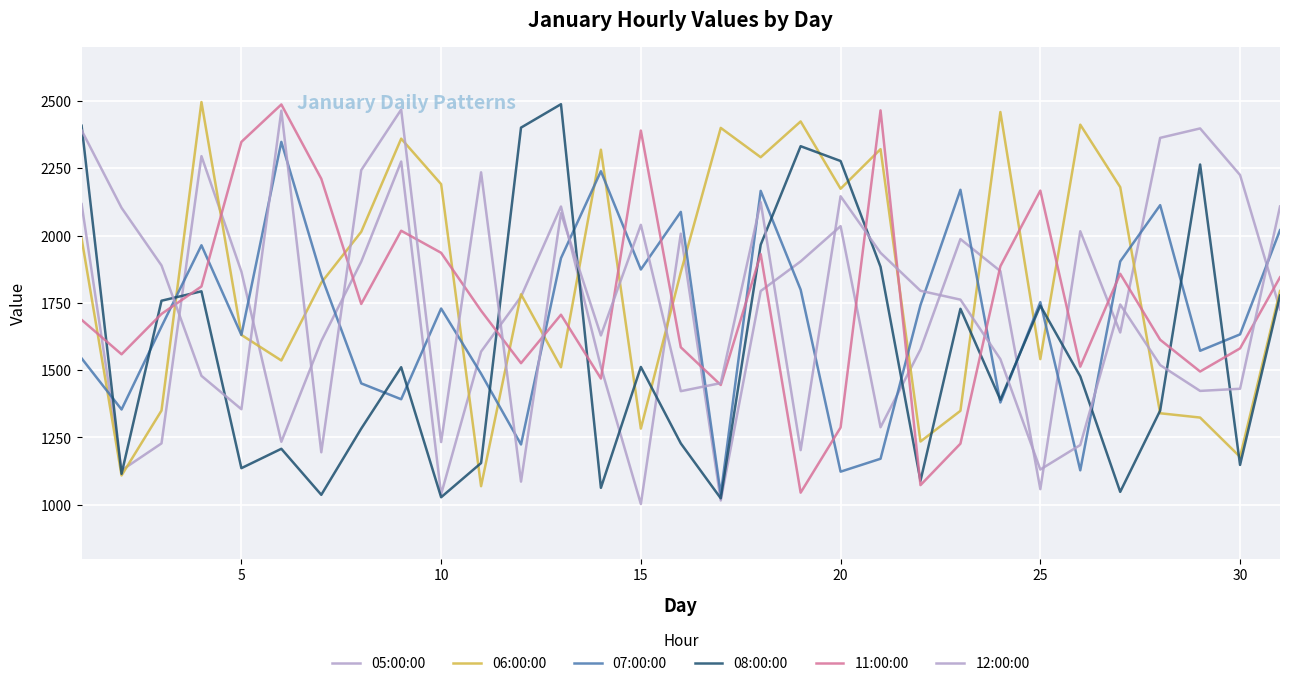

Does the chart have visible grid lines?

Yes